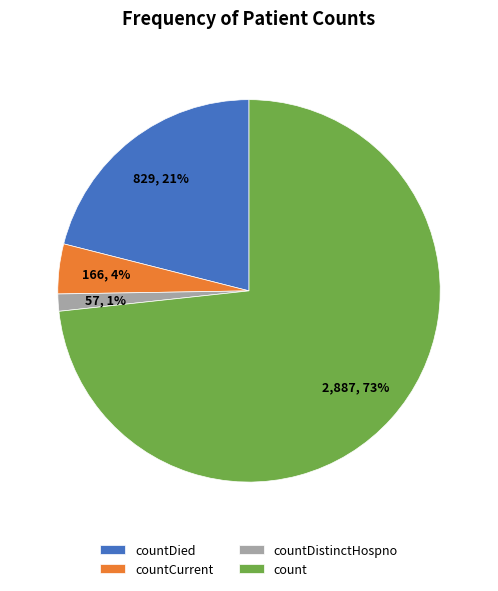

Approximately how many times larger is the value at countCurrent compared to countDied?

0.2